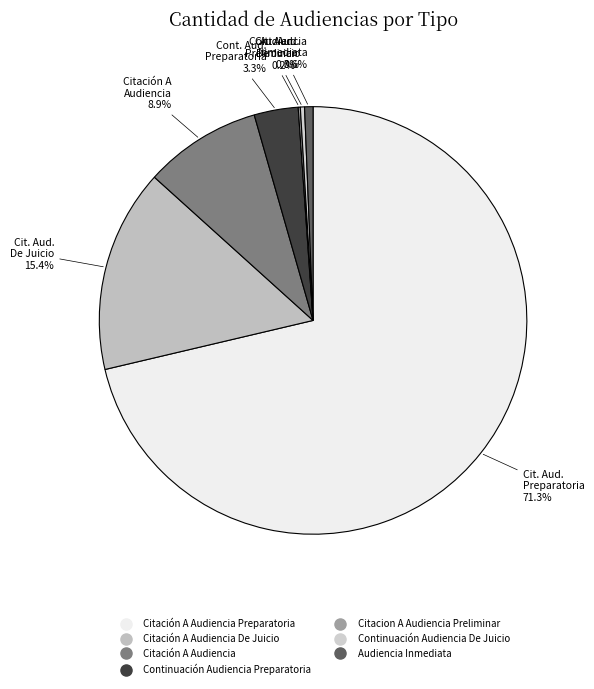

Is there any slice that represents more than half of the pie?

Yes